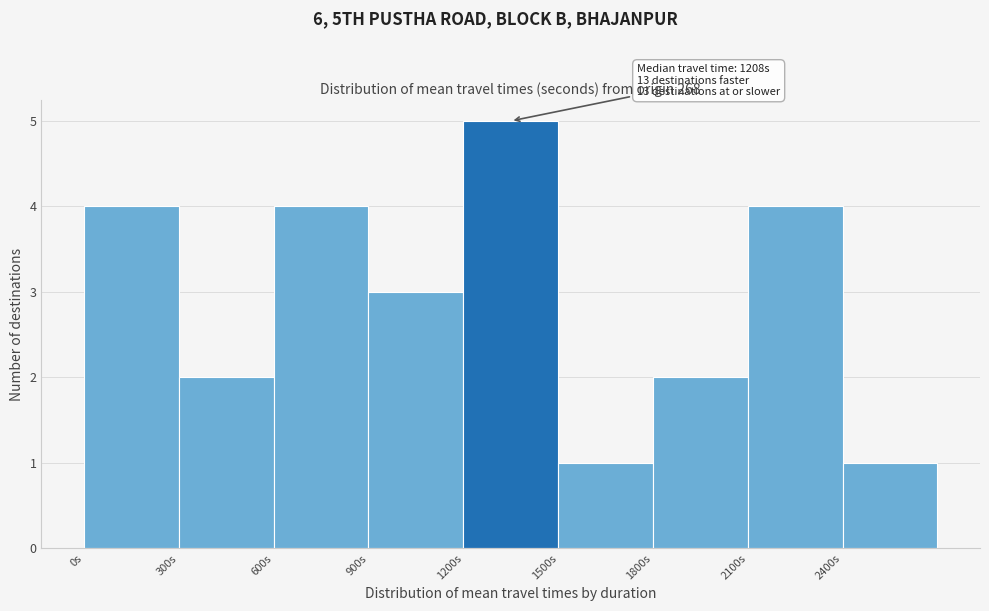

Which range on the x-axis has the tallest bar?

1200 to 1500